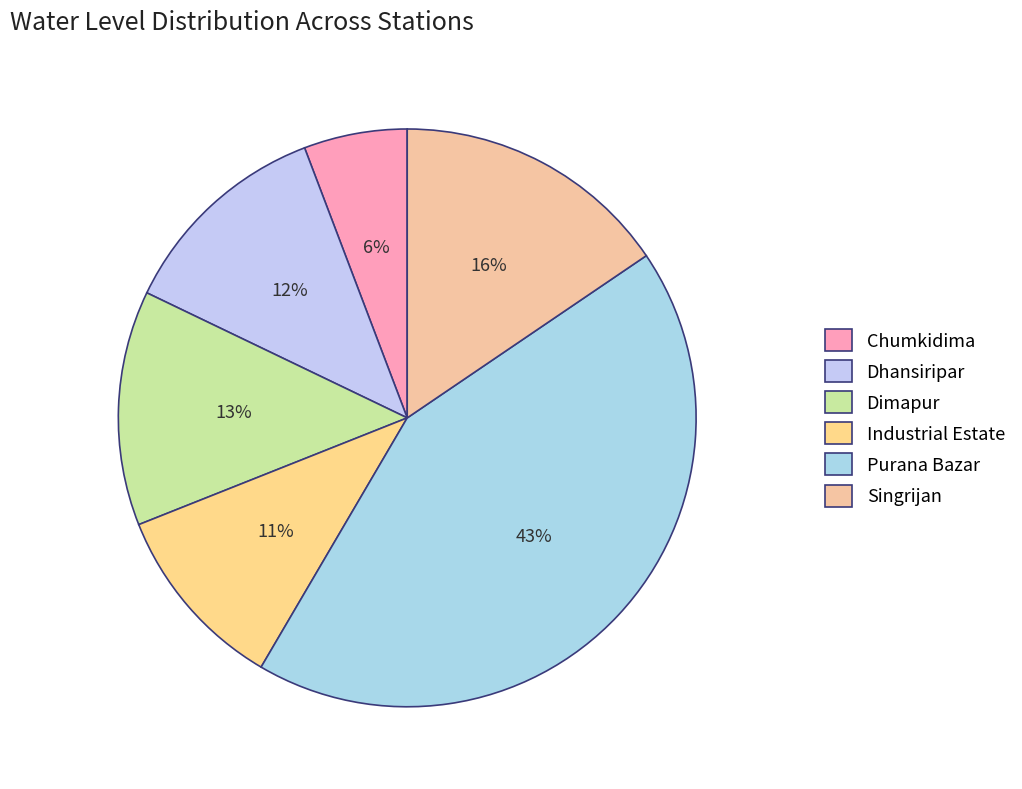

To the nearest percent, what is the combined percentage of Industrial Estate and Purana Bazar?

53%